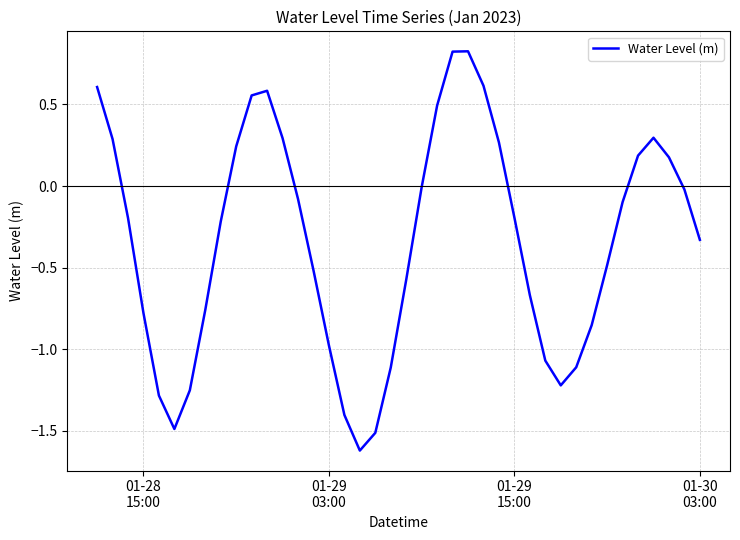

What is the difference between the maximum and minimum values?

2.4